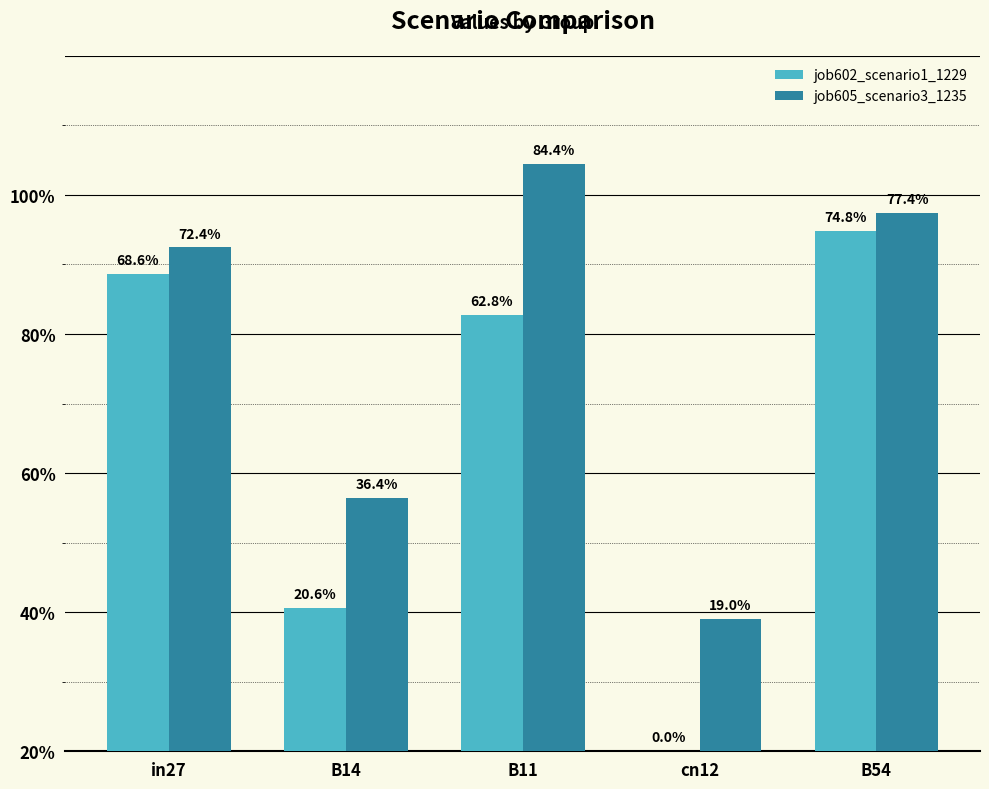

What are all the series names shown in the legend?

job602_scenario1_1229, job605_scenario3_1235